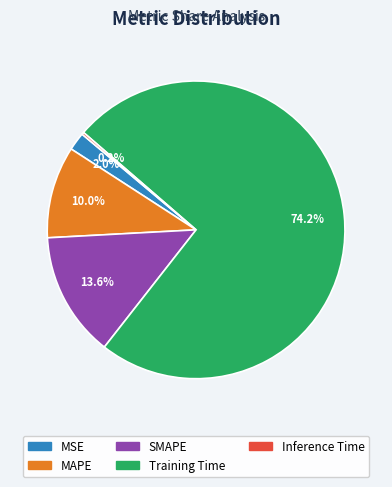

What is the largest slice in the pie chart?

Training Time